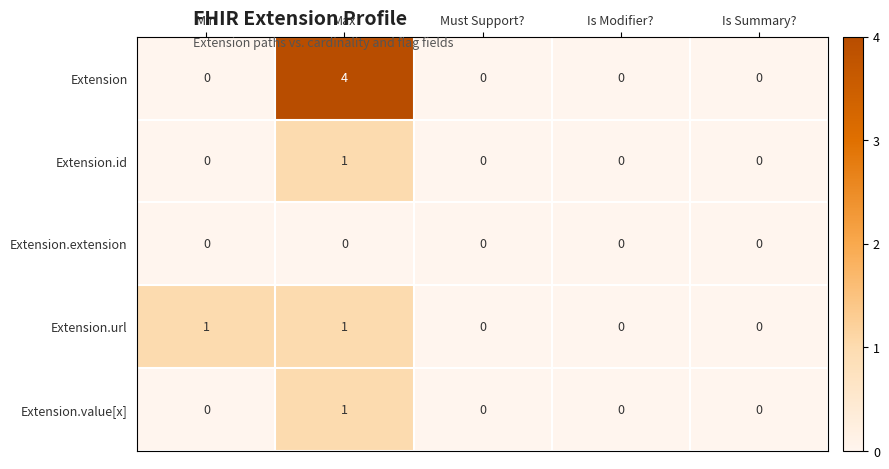

At which category is the sum across all series the highest?

Max